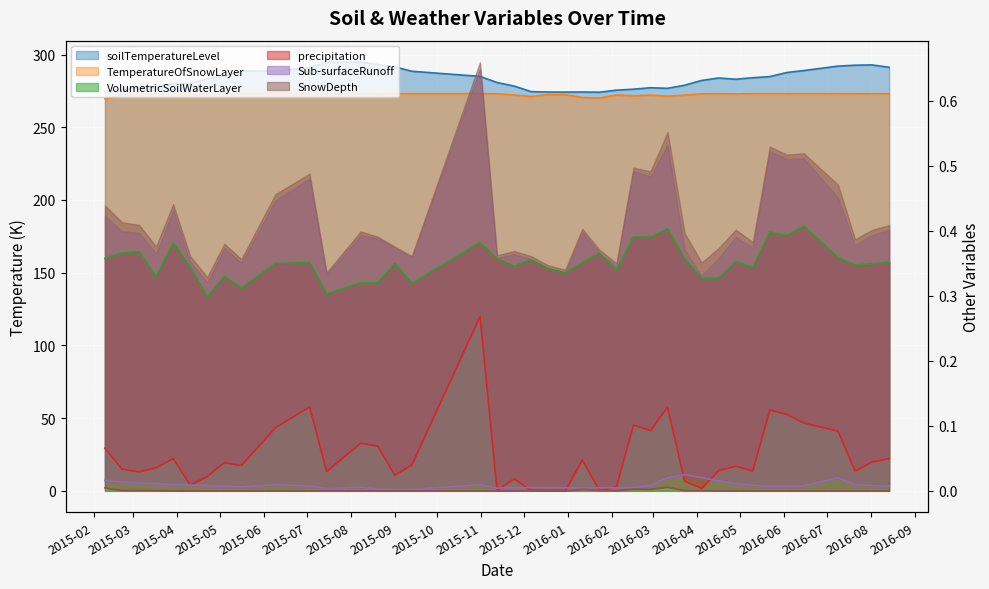

What is the average value of the average_VolumetricSoilWaterLayer series?

0.4